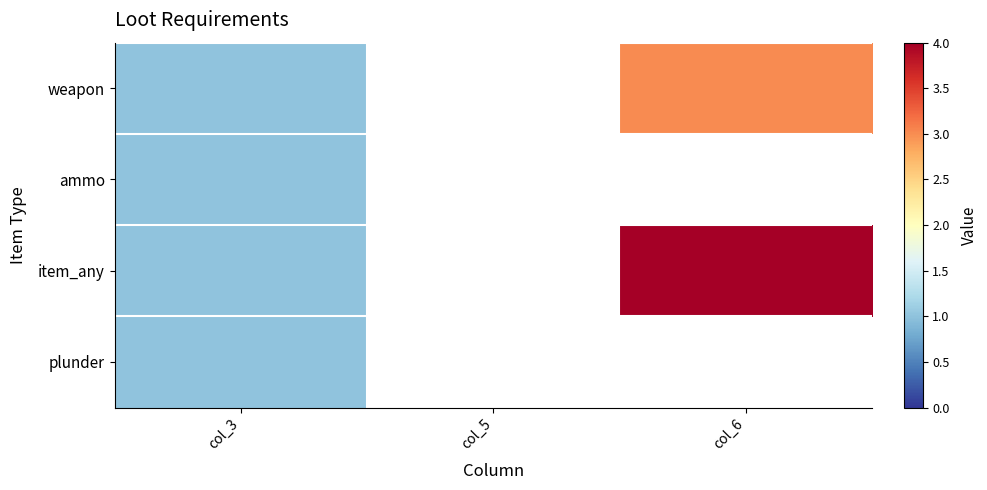

How many series are shown in this chart?

4